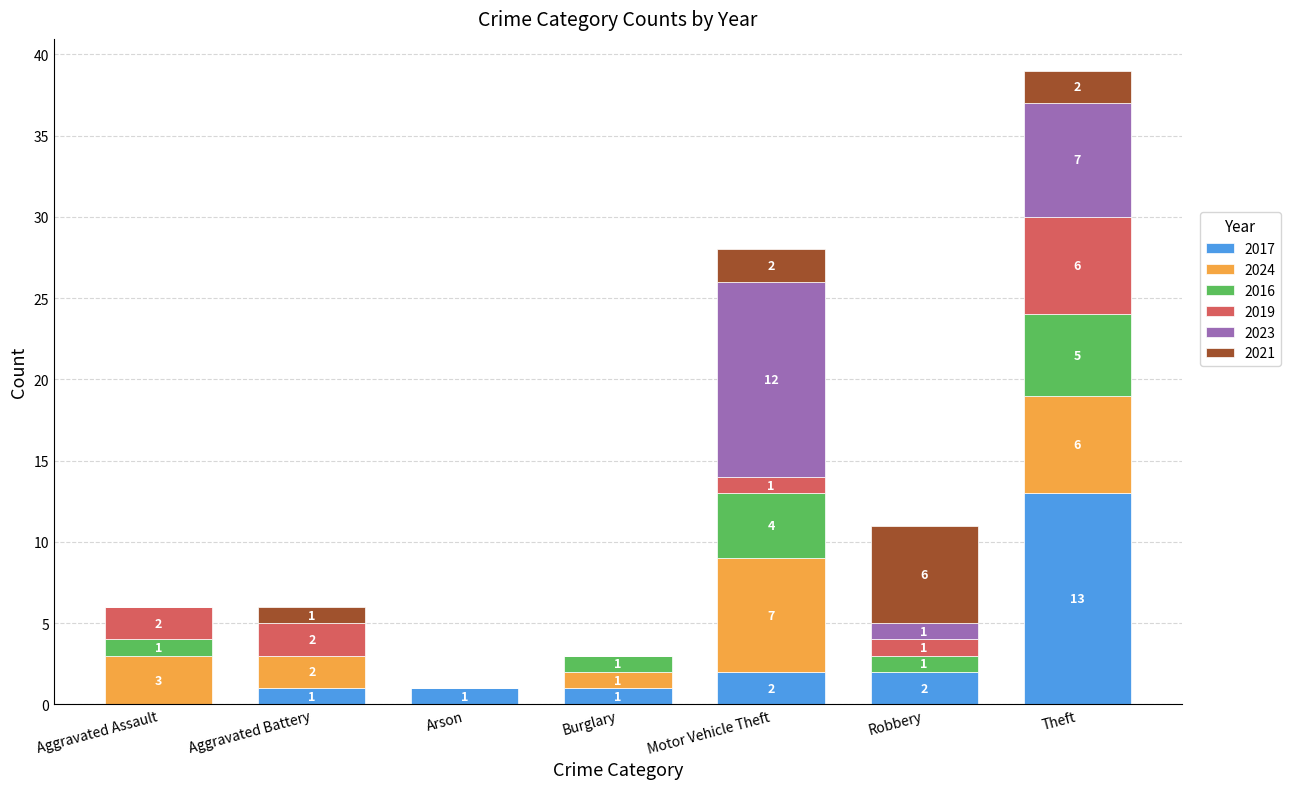

Does the chart contain stacked bars?

Yes